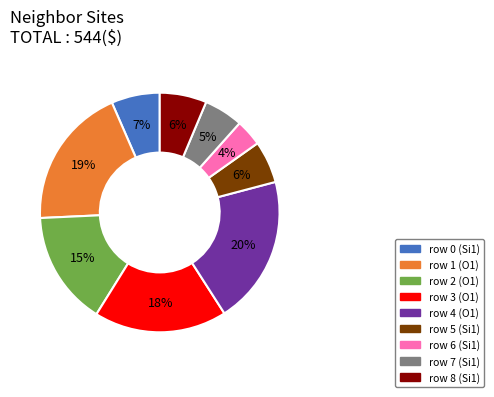

To the nearest percent, what percentage of the pie is row 6 (Si1)?

4%